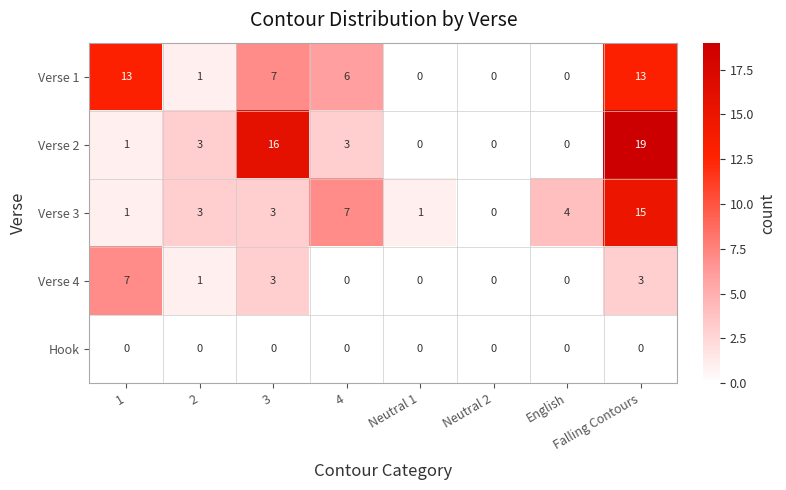

At which label is Verse 3 closest to 7?

4